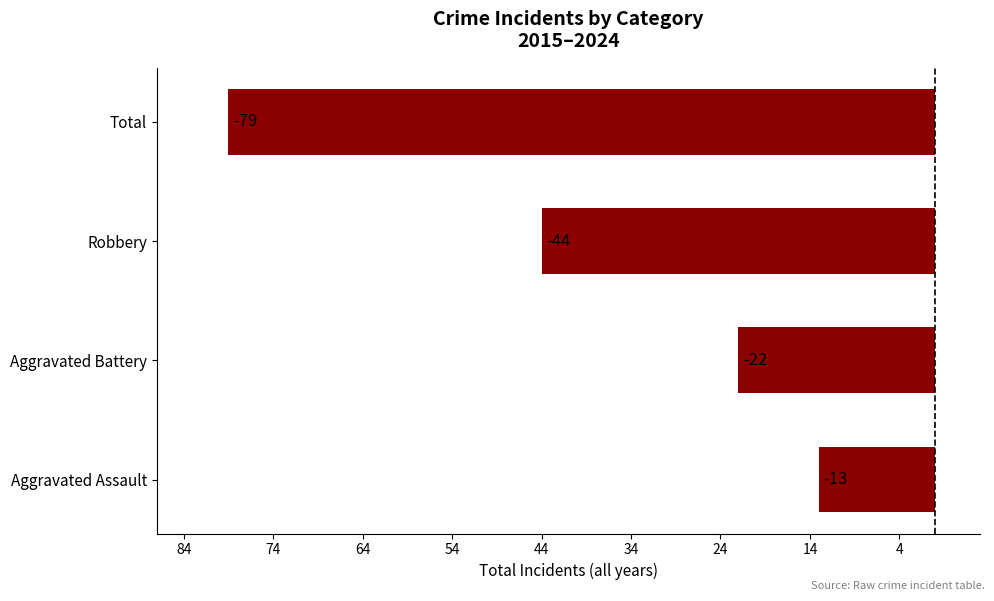

What is the sum of all values?

-158